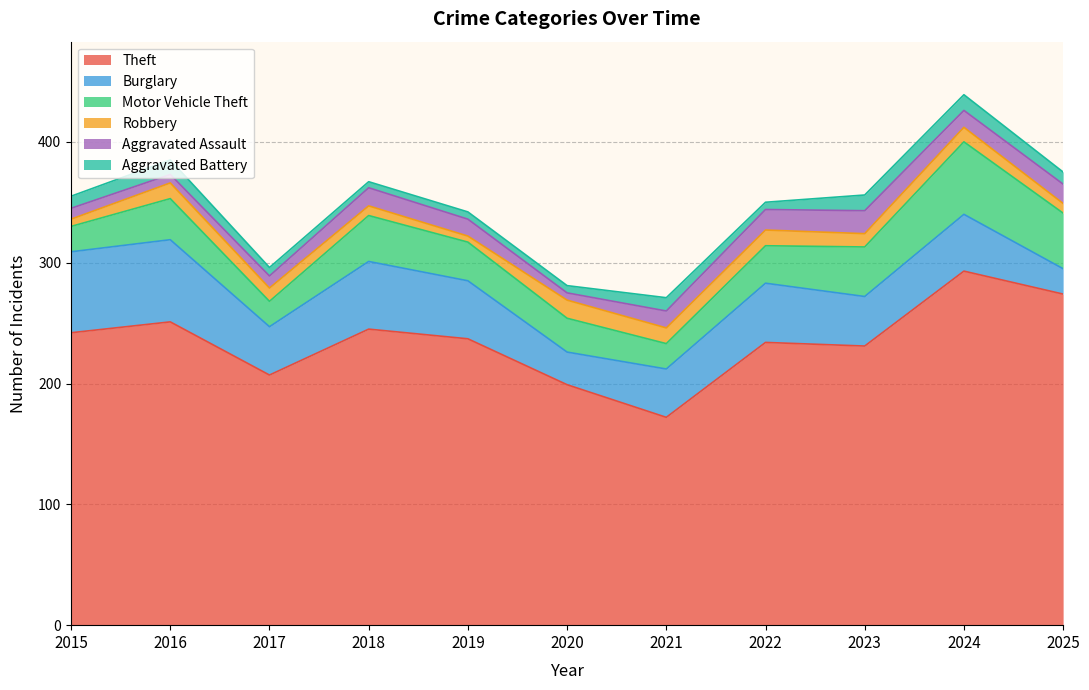

What is the difference between the maximum and minimum values in the Aggravated Assault series?

13